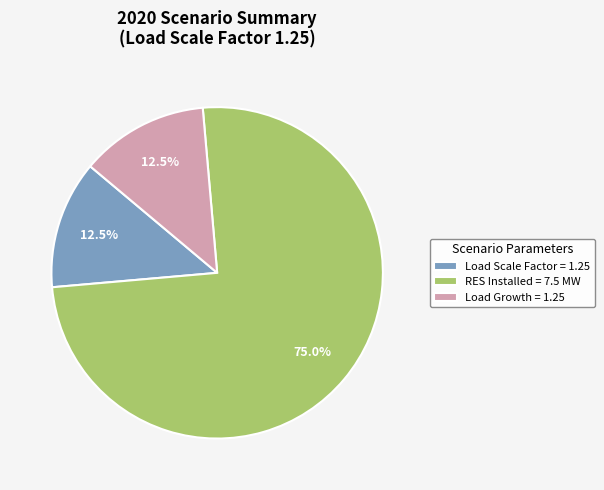

What percentage do Load Growth = 1.25 and RES Installed = 7.5 MW together represent?

87.5%